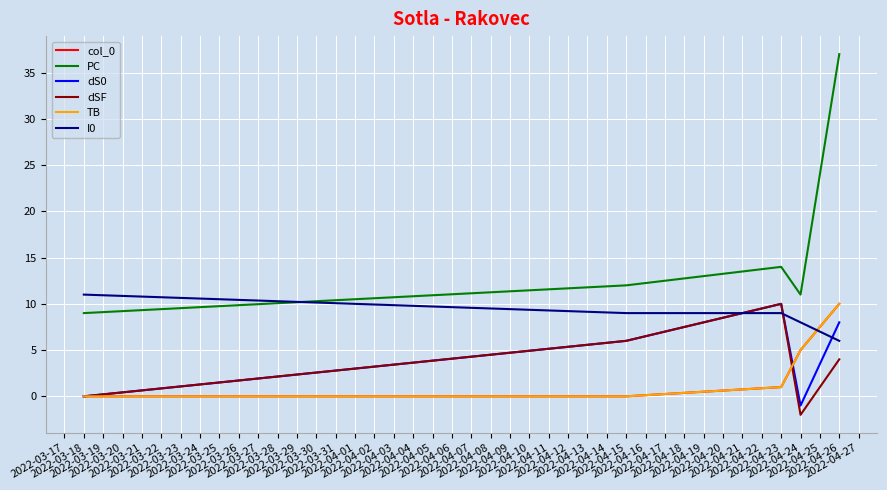

What is the value of the PC point at the 5th from the left?

37